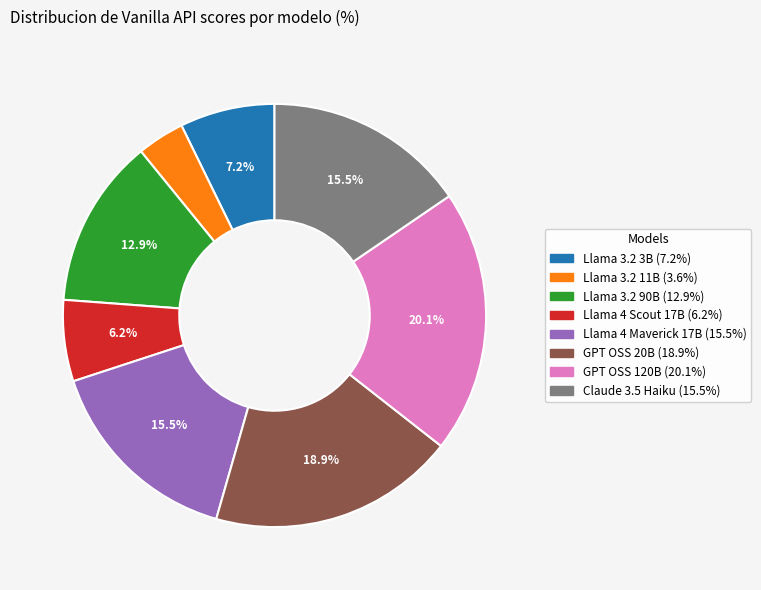

Is it true that Claude 3.5 Haiku is 9% of the pie?

False